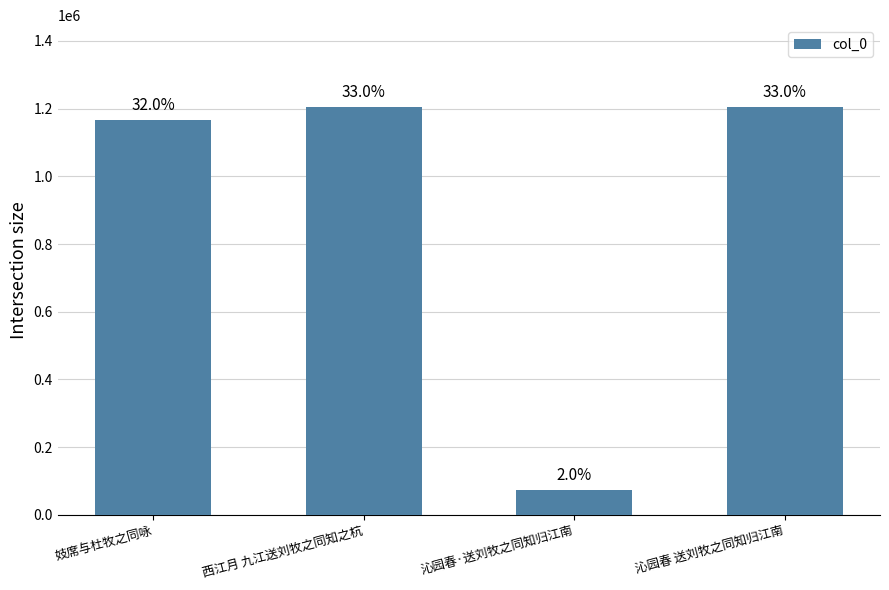

Which has a higher value, 沁园春 送刘牧之同知归江南 or 妓席与杜牧之同咏?

沁园春 送刘牧之同知归江南